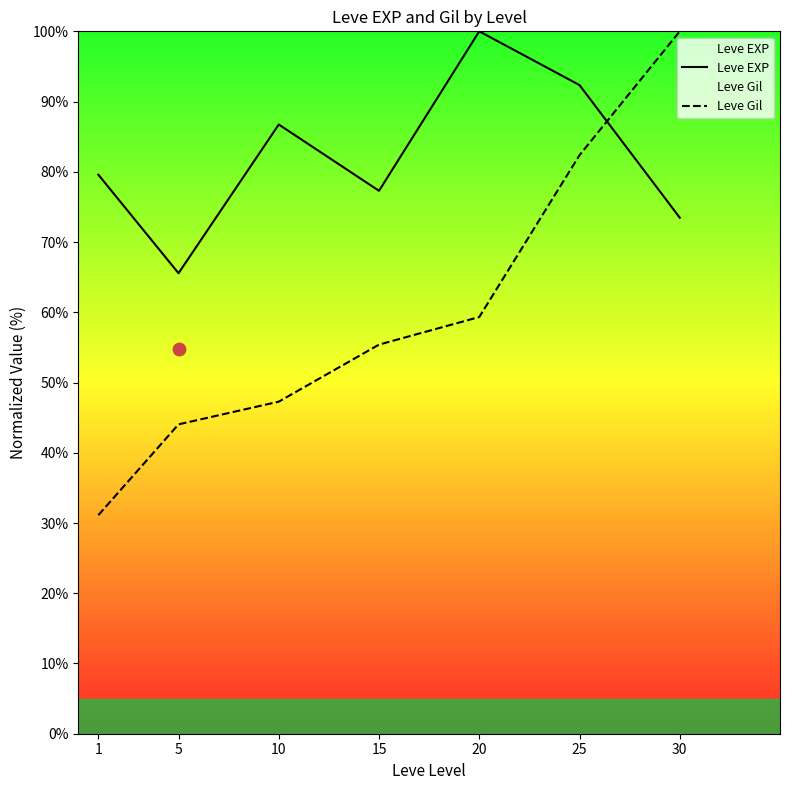

Which series has the widest spread of Y values?

Leve Gil